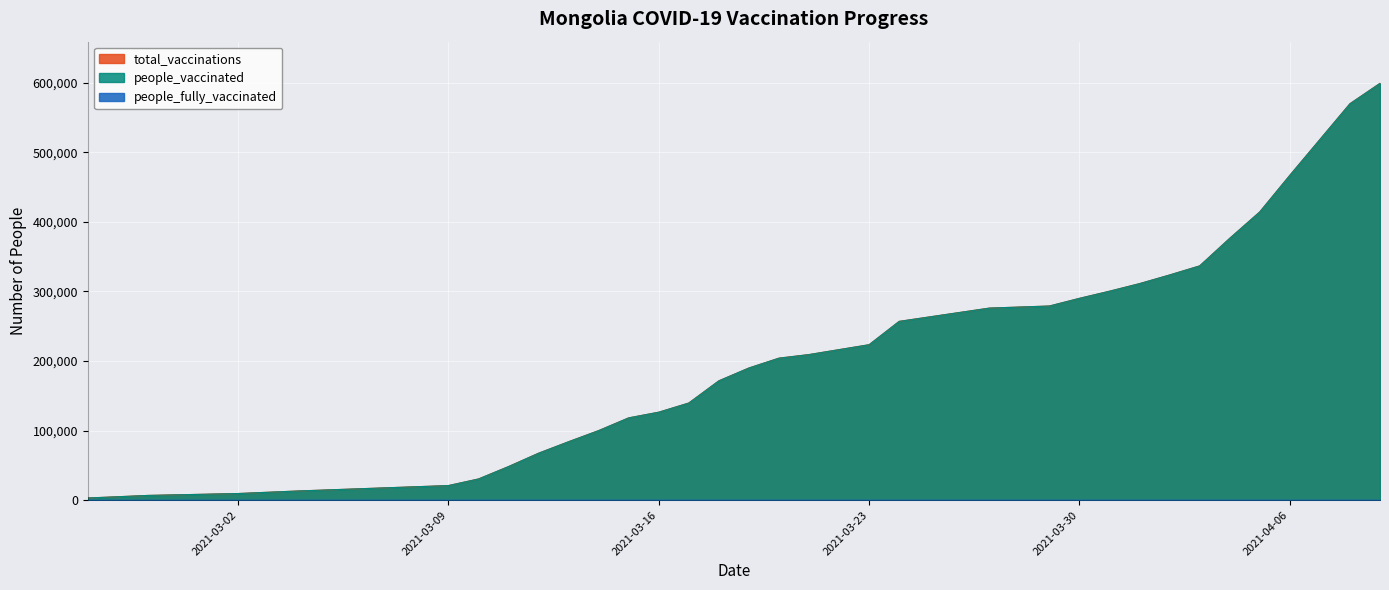

Which category has the highest value in the total_vaccinations series?

2021-04-09